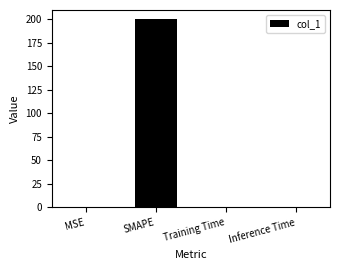

The chart shows a value of 0.0 at Training Time. True or false?

True